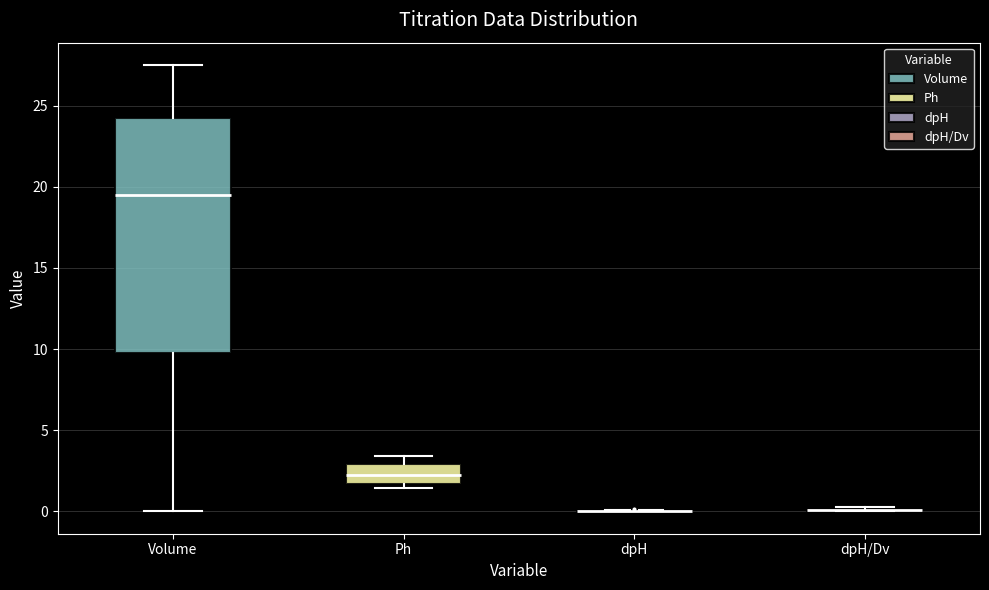

Reading left to right, transcribe this box plot: for each box, give where its median line is, the range the box spans, and where its two whiskers end, as read against the y-axis. The values are not printed on the chart, so give them approximately, as read against the axis.

Volume: median 19.5, box 10.0 to 24.5, whiskers 0.0 to 27.5
Ph: median 2.5, box 1.5 to 3.0, whiskers 1.5 (just below the box's lower edge) to 3.5
dpH: box collapsed to a line at 0.0, whiskers 0.0 to 0.0
dpH/Dv: box collapsed to a line at 0.0, whiskers 0.0 to 0.5